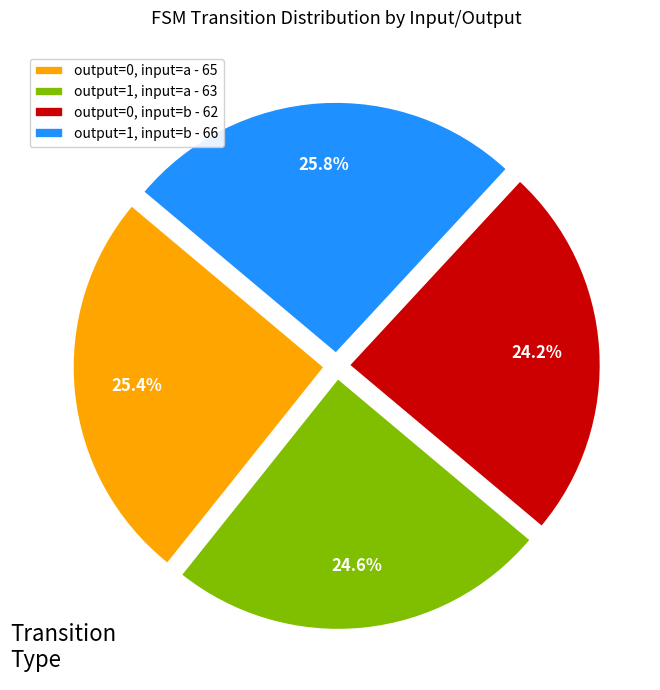

What is the ratio of the value at output=1, input=b - 66 to the value at output=0, input=b - 62?

1.1